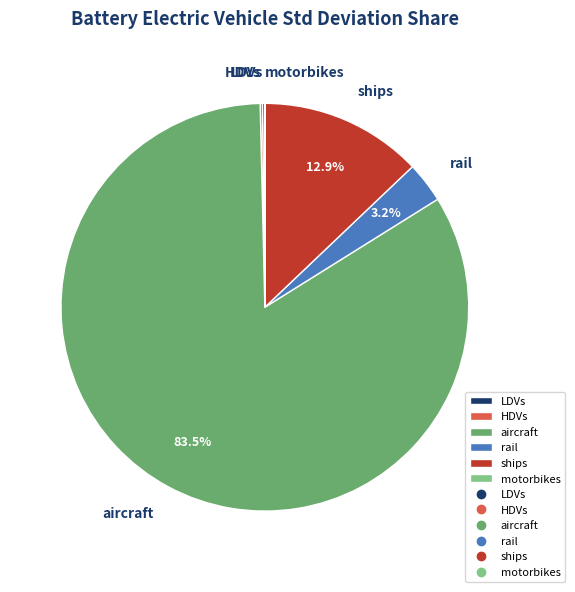

What is the ratio of the value at ships to the value at rail?

4.0